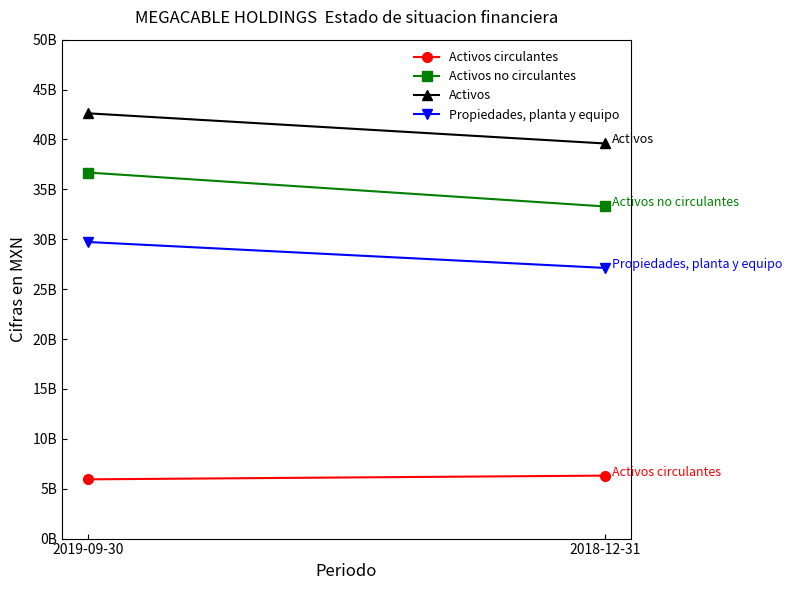

True or false: Activos no circulantes has a value of 36683130000 at 2019-09-30.

True